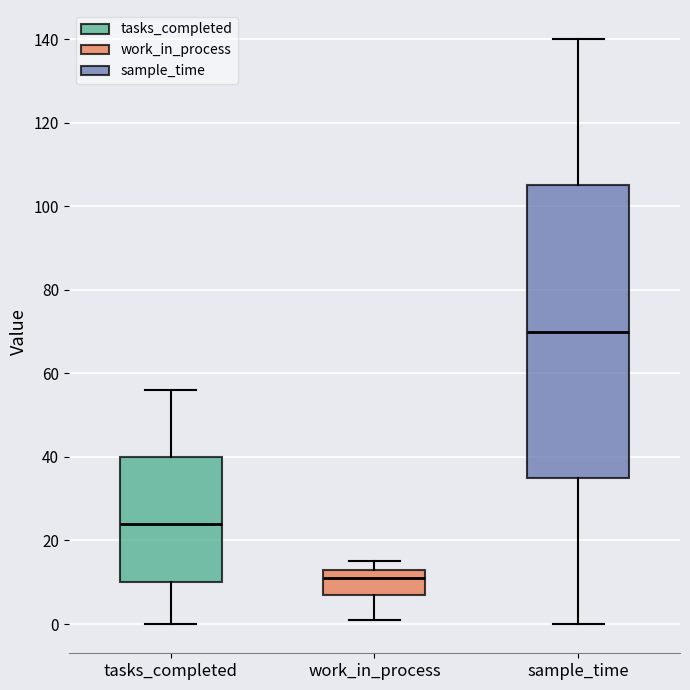

Where is the upper edge of the box for tasks_completed on the y-axis? The values are not printed on the chart, so give them approximately, as read against the axis.

40